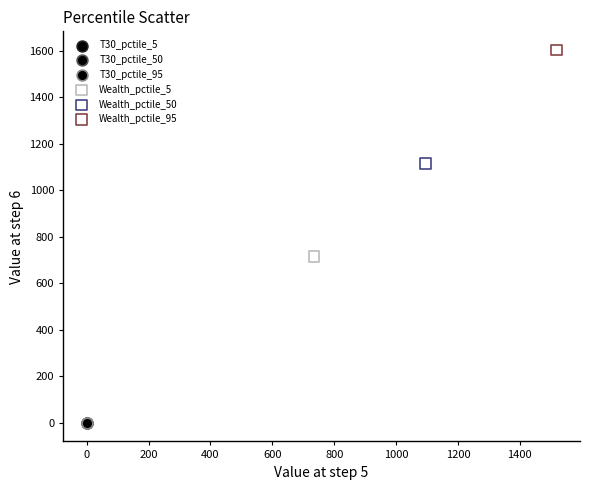

What are all the series names shown in the legend?

T30_pctile_5, T30_pctile_50, T30_pctile_95, Wealth_pctile_5, Wealth_pctile_50, Wealth_pctile_95